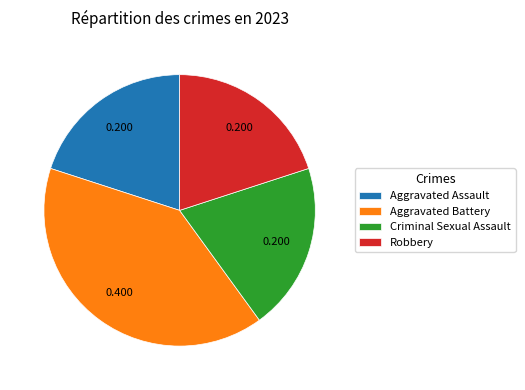

Approximately how many times larger is the value at Aggravated Battery compared to Robbery?

2.0